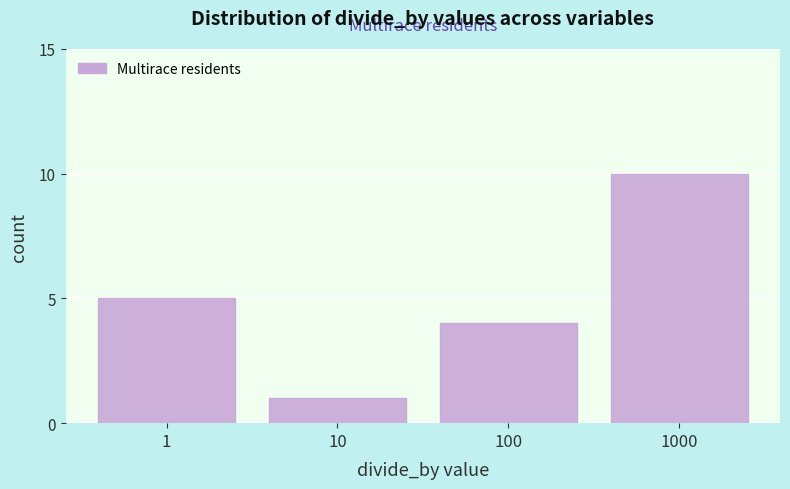

Reading left to right, transcribe all the data shown in this chart.

5	1	4	10